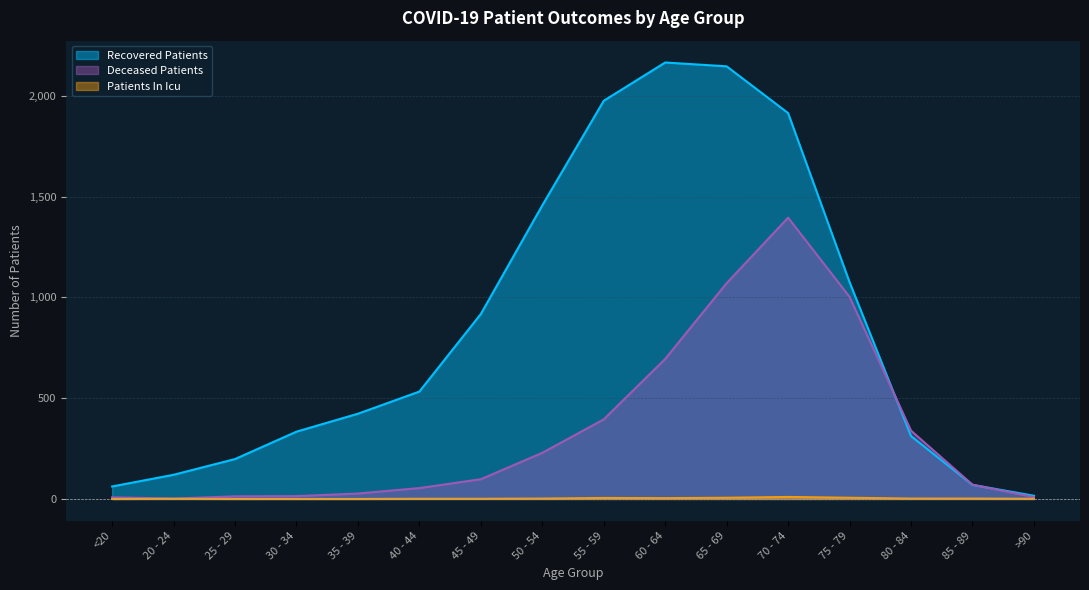

Reading right to left, list all the values displayed in this chart.

recovered_patients: 16	70	312	1076	1915	2147	2166	1976	1457	918	533	423	334	198	120	62
deceased_patients: 9	71	339	1003	1396	1071	695	395	229	98	54	27	14	13	2	8
patients_in_icu: 1	2	2	6	10	6	4	5	2	1	1	0	0	0	1	0